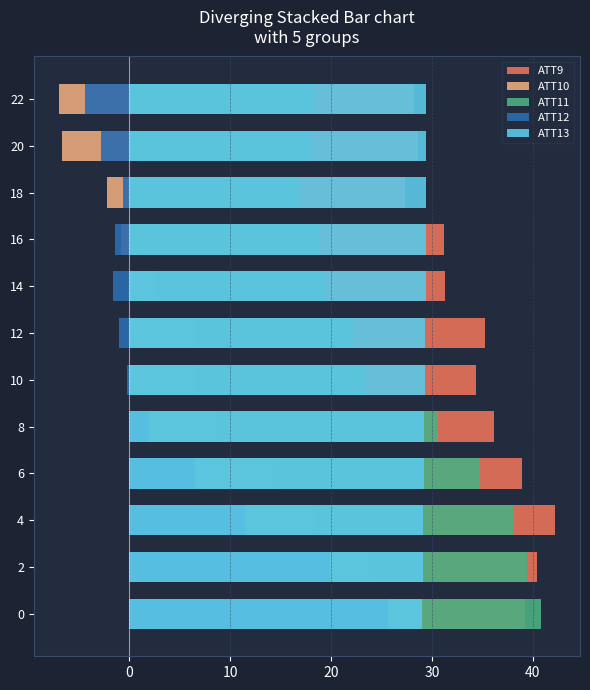

How many bars are there in each group?

5